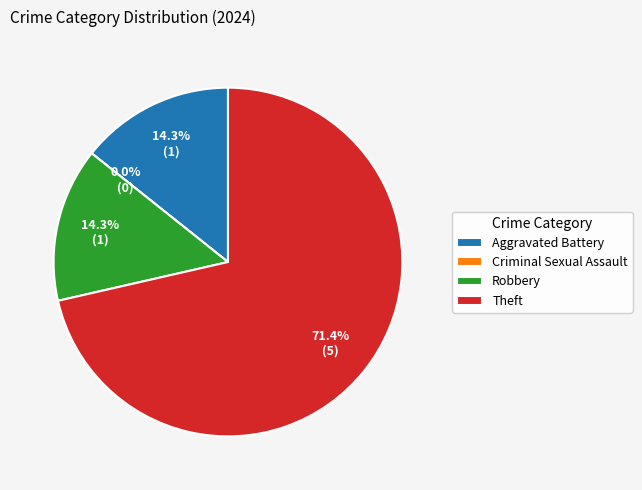

How many segments does this pie chart have?

4